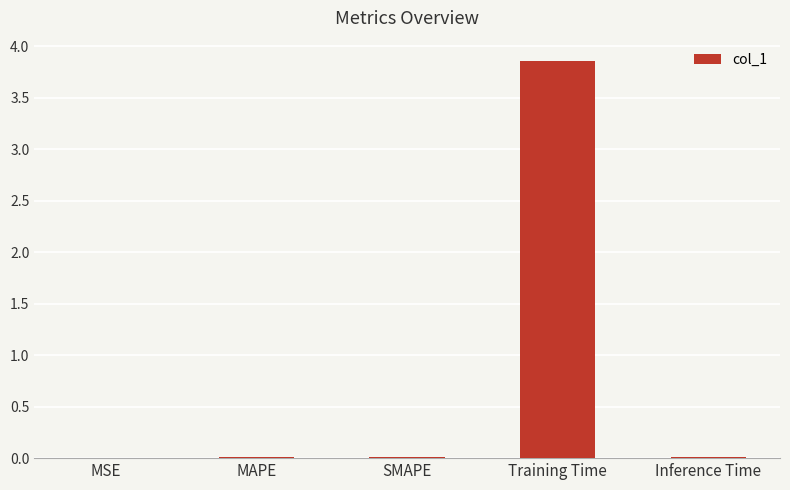

What value does the data have at Training Time?

3.9